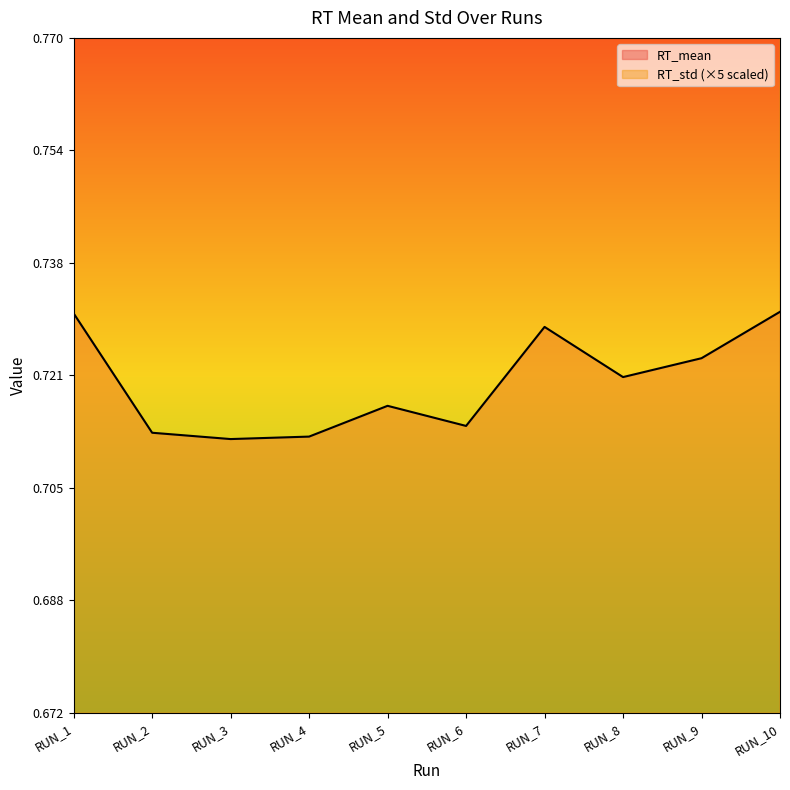

Does the chart display data point markers on the line(s)?

No